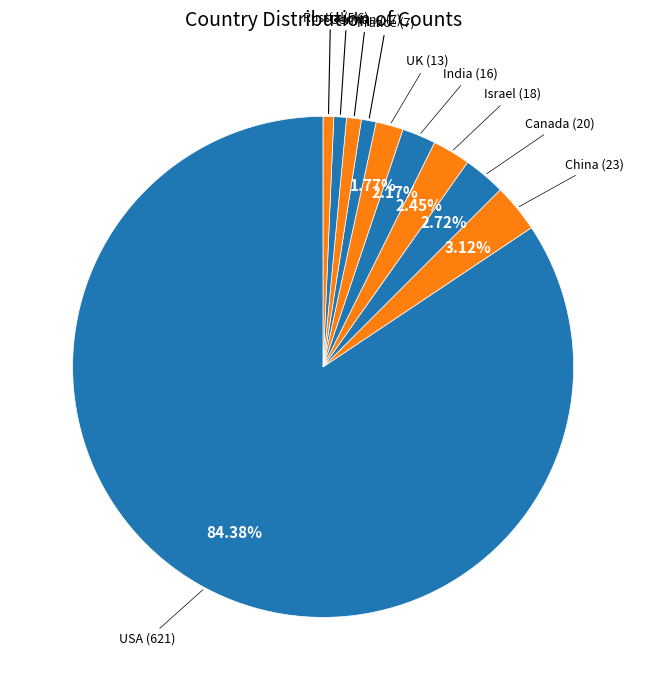

How many segments does this pie chart have?

10